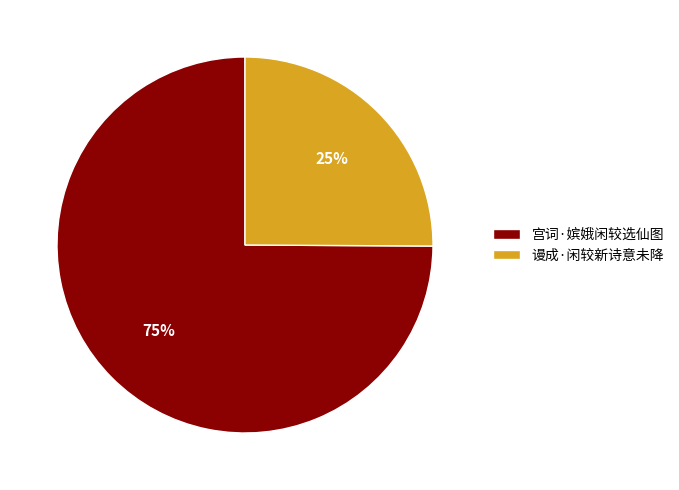

Which has a higher value, 宫词·嫔娥闲较选仙图 or 谩成·闲较新诗意未降?

宫词·嫔娥闲较选仙图